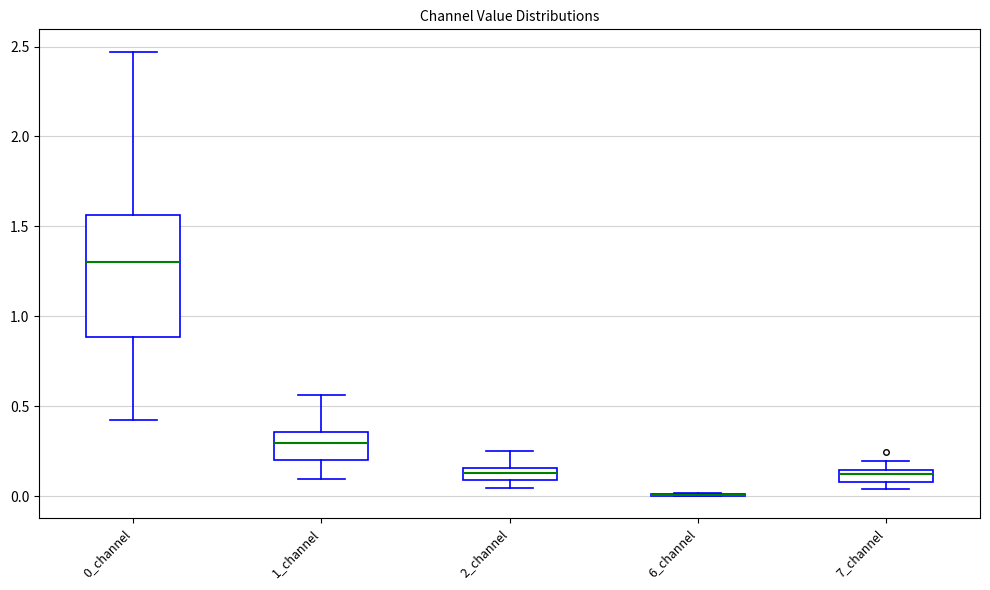

Where does the lower whisker of the box for 0_channel end on the y-axis? The values are not printed on the chart, so give them approximately, as read against the axis.

0.40